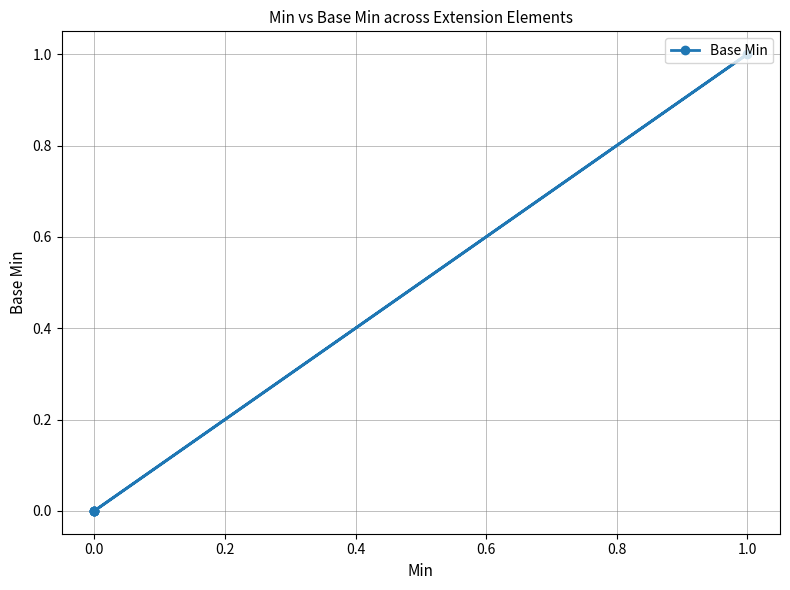

The value at 1.0 is 1. True or false?

False